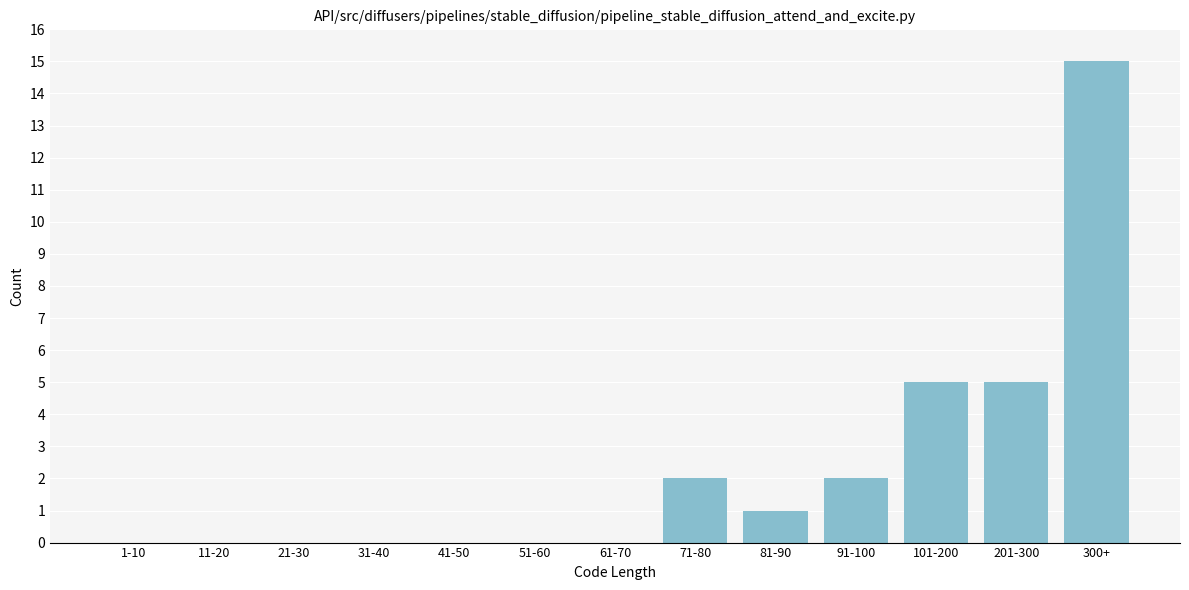

Reading left to right, what are all the values shown in this chart?

1-10=0	11-20=0	21-30=0	31-40=0	41-50=0	51-60=0	61-70=0	71-80=2	81-90=1	91-100=2	101-200=5	201-300=5	300+=15